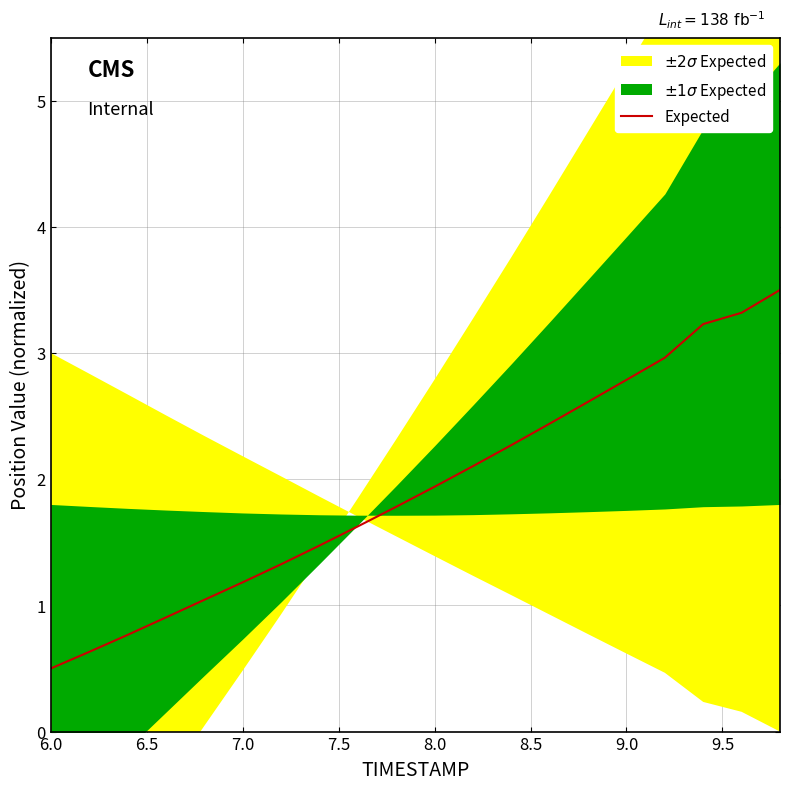

What is the highest value of the Expected series?

3.5